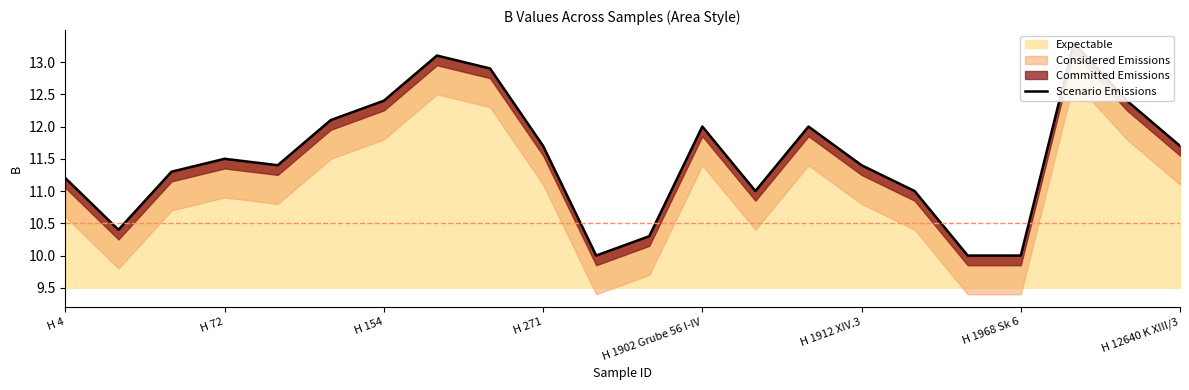

The value at H 154 is 18.1. True or false?

False